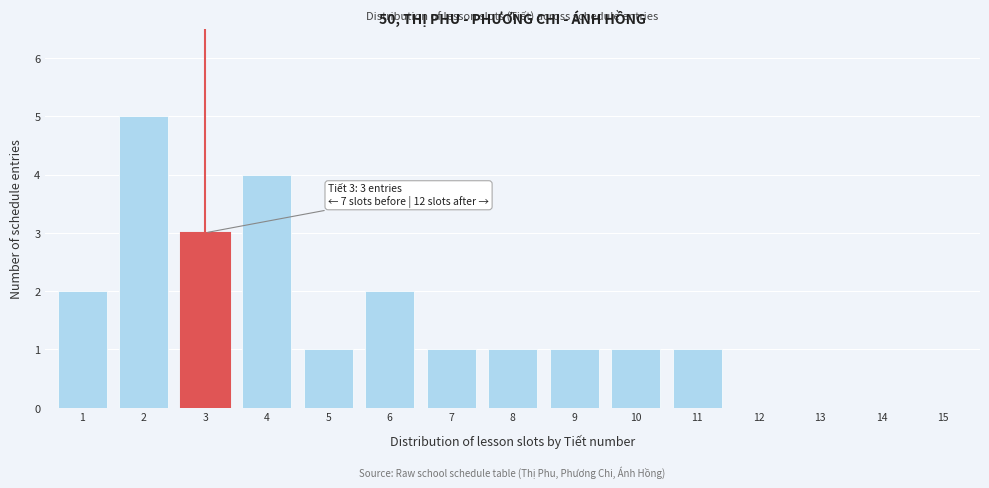

Reading right to left, transcribe all the data shown in this chart.

15=0	14=0	13=0	12=0	11=1	10=1	9=1	8=1	7=1	6=2	5=1	4=4	3=3	2=5	1=2